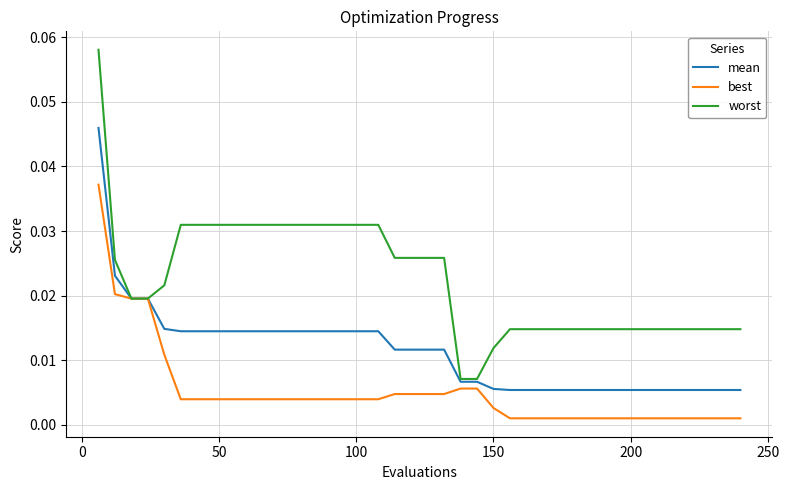

Which series has the largest range (max minus min)?

worst